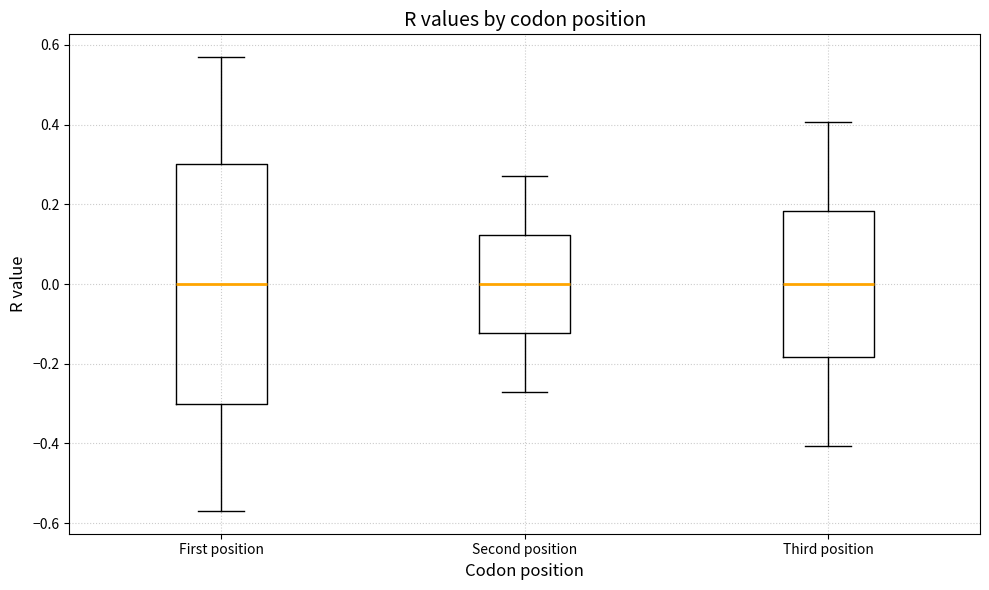

Reading left to right, read every box against the y-axis: the position of its median line, the range the box covers, and the ends of its whiskers. The values are not printed on the chart, so give them approximately, as read against the axis.

First position: median 0.00, box -0.30 to 0.30, whiskers -0.56 to 0.56
Second position: median 0.00, box -0.12 to 0.12, whiskers -0.28 to 0.28
Third position: median 0.00, box -0.18 to 0.18, whiskers -0.40 to 0.40